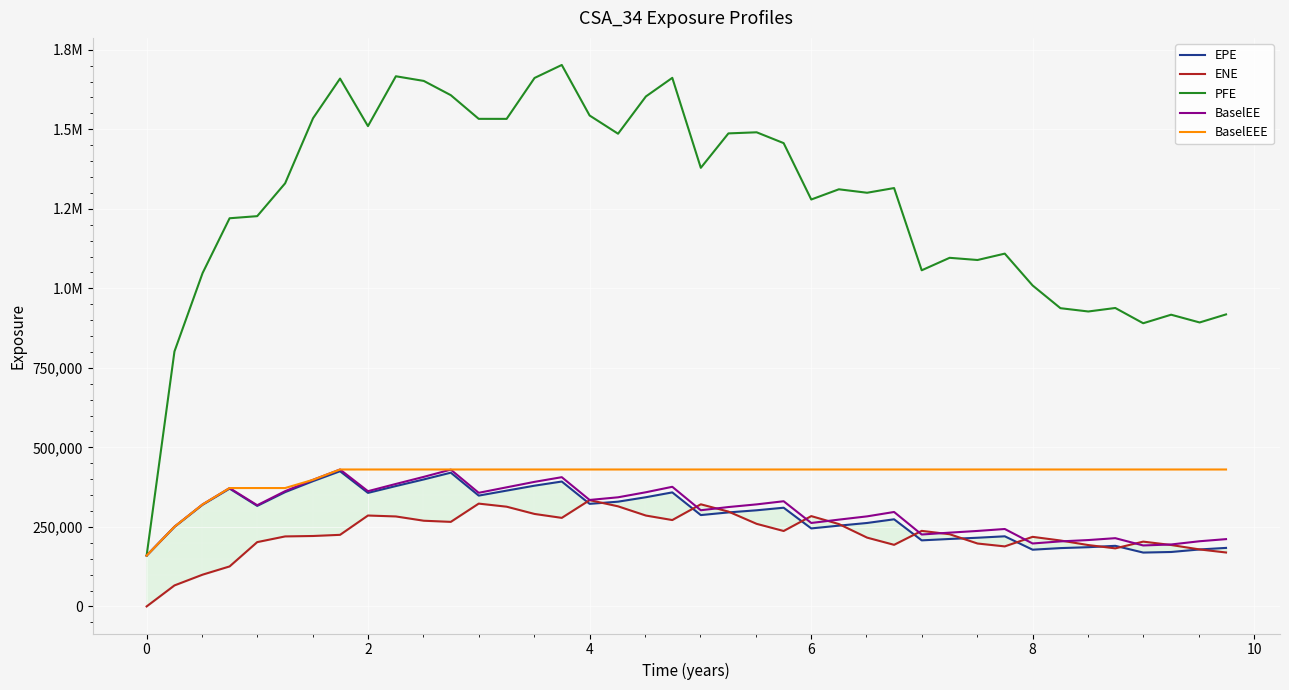

What is the average value of the BaselEE series?

302199.0